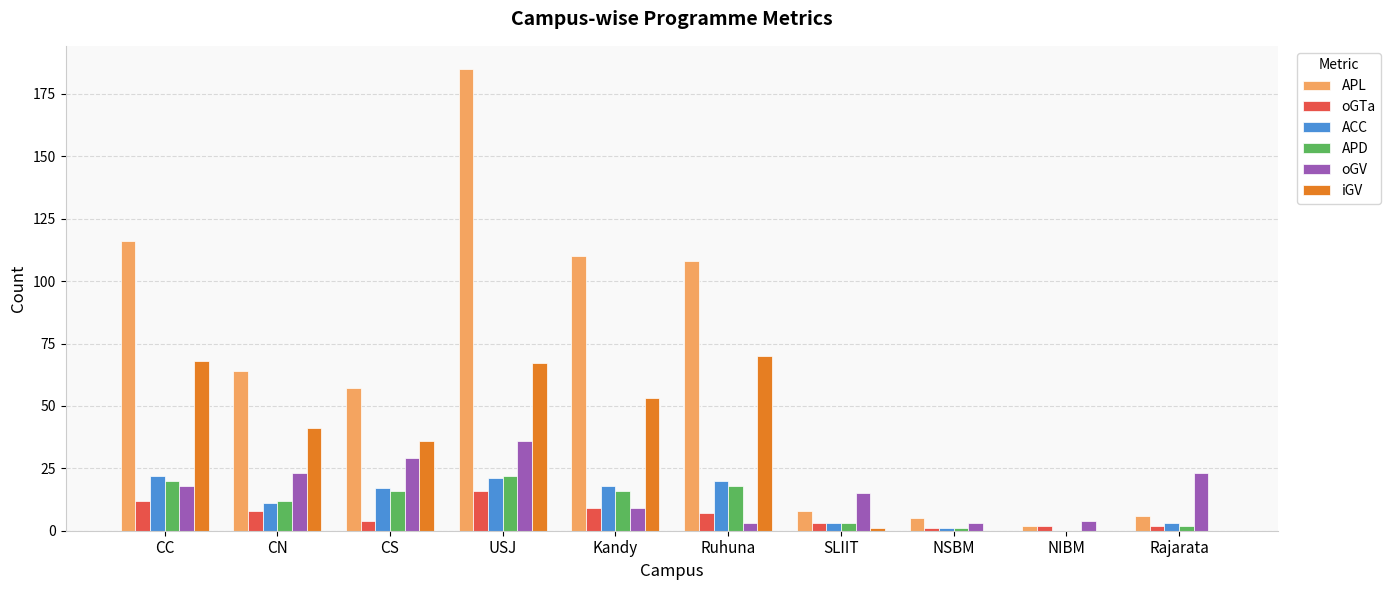

Which series changed the most between CC and NIBM?

APL